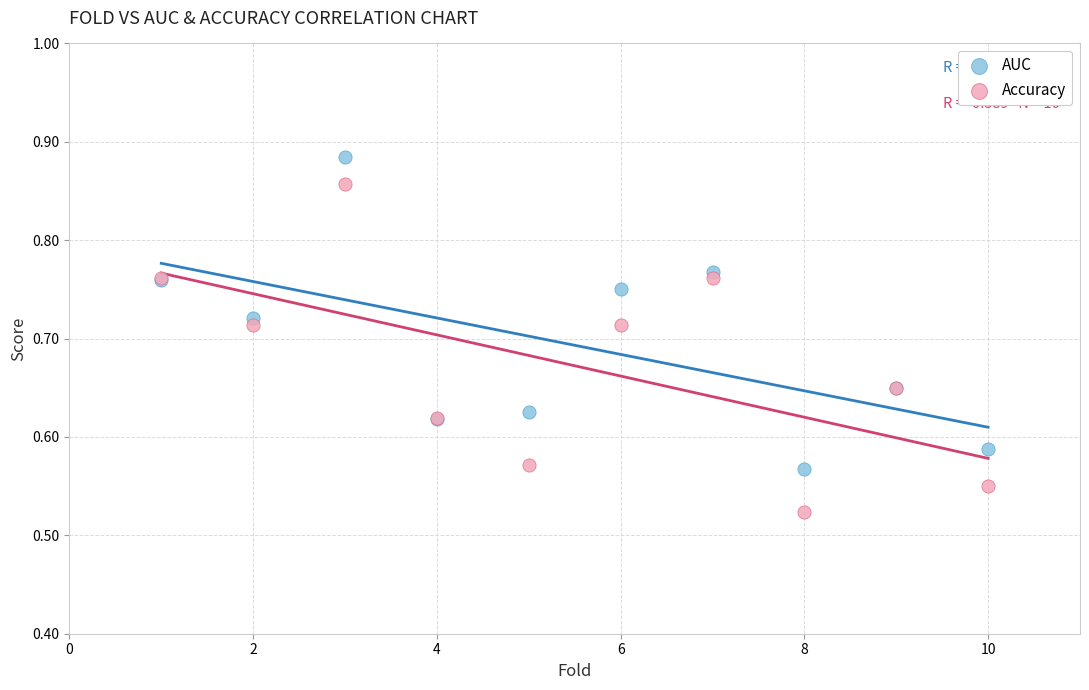

Which series reaches the maximum Y coordinate?

AUC